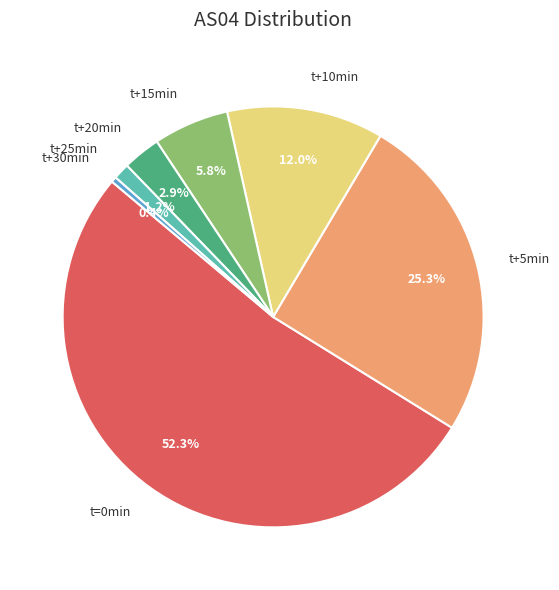

To the nearest percent, what is the average slice percentage?

14%